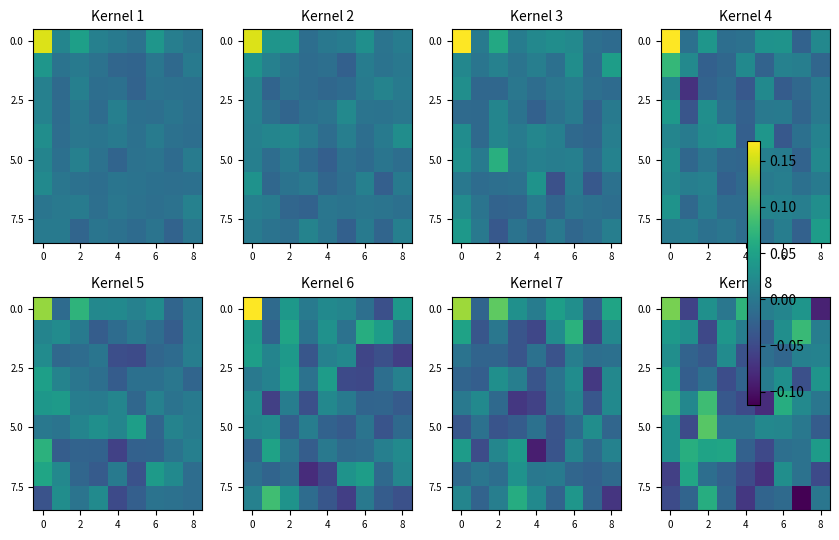

Which category has the lowest value across all series?

7